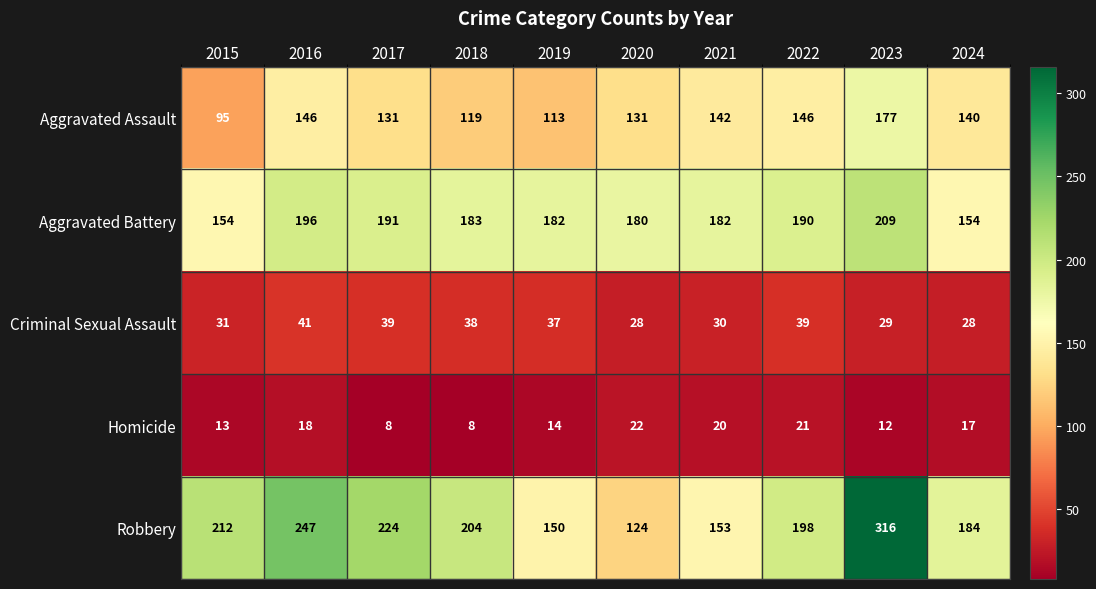

What is the difference between the maximum and minimum values in the Aggravated Battery series?

55